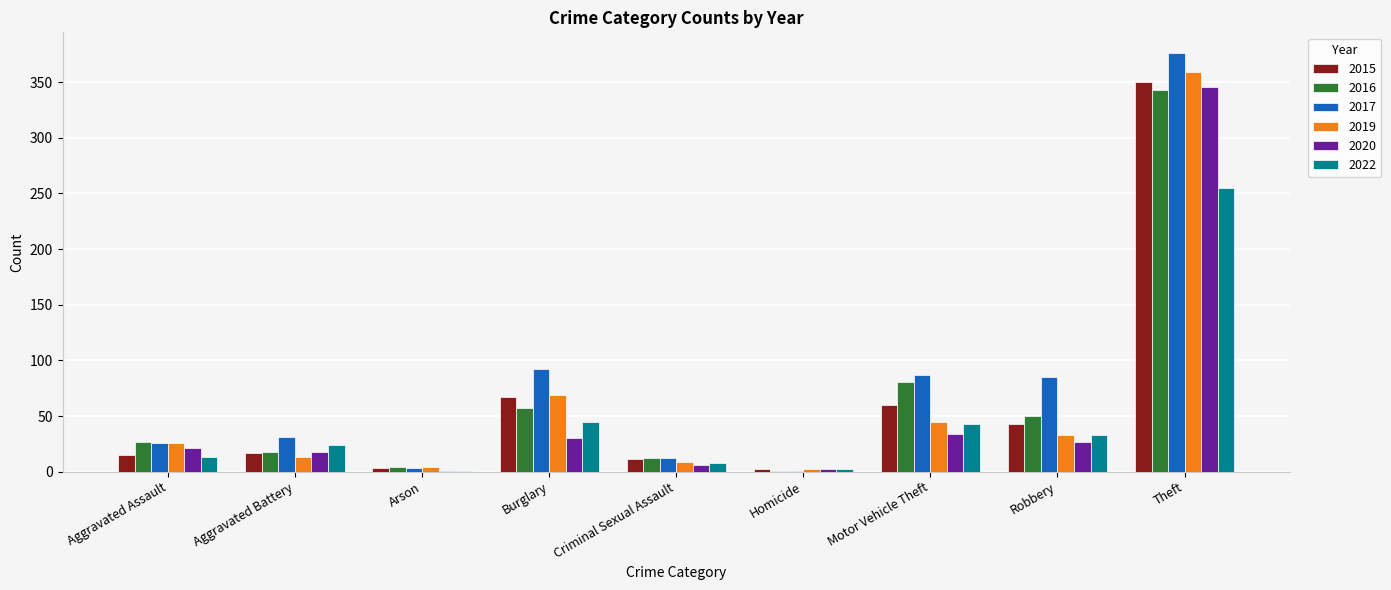

How many categories are shown in the chart?

9